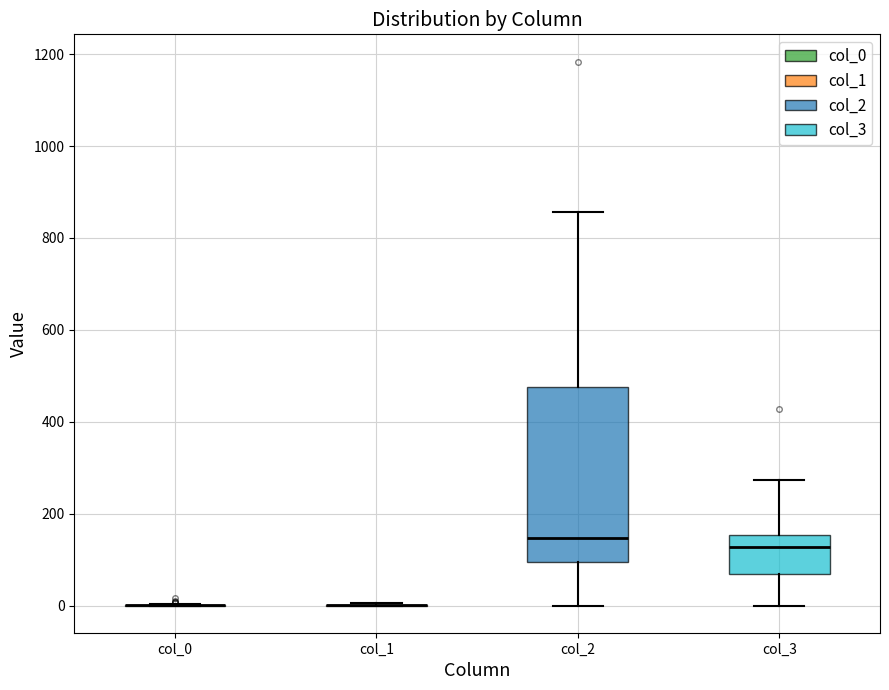

Where is the lower edge of the box for col_3 on the y-axis? The values are not printed on the chart, so give them approximately, as read against the axis.

60